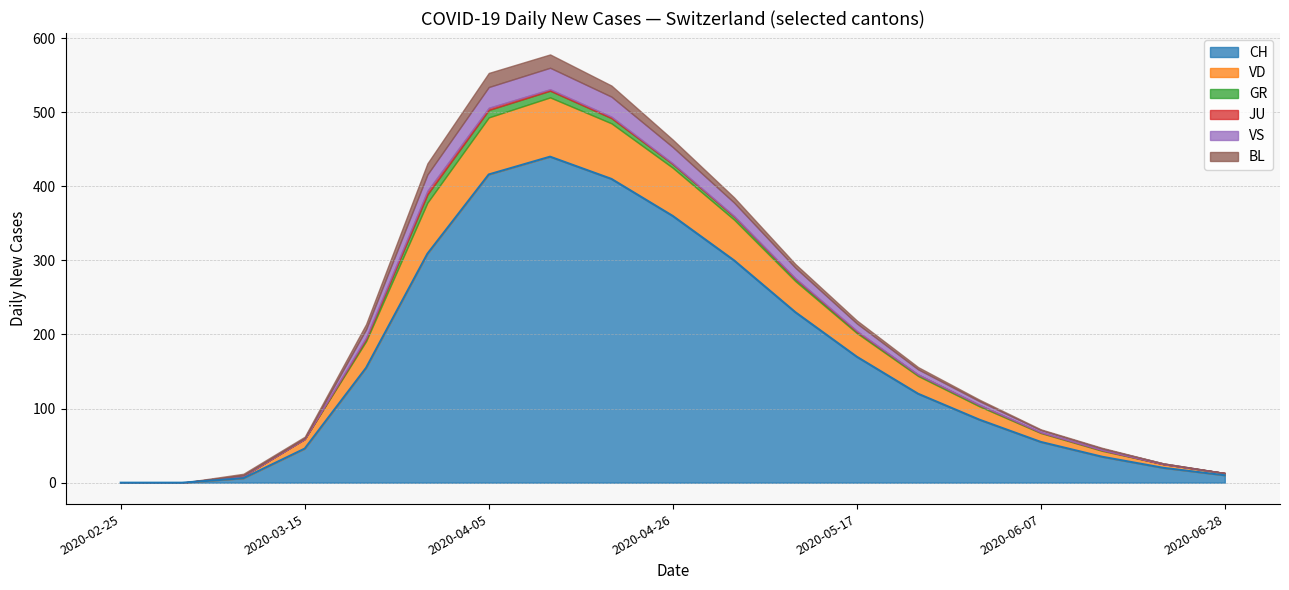

What is the maximum value for CH?

440